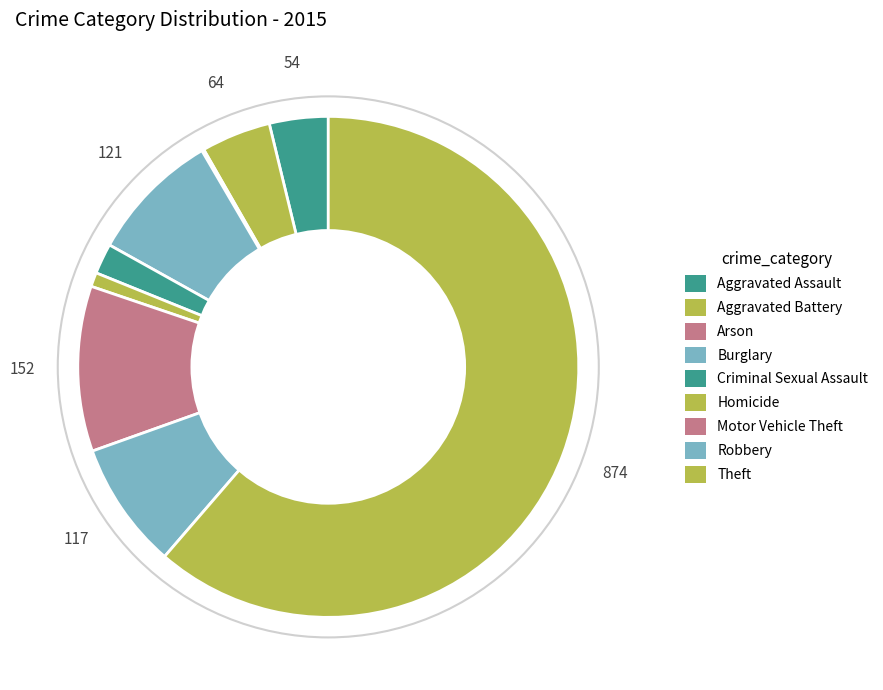

Does any single category account for the majority?

Yes